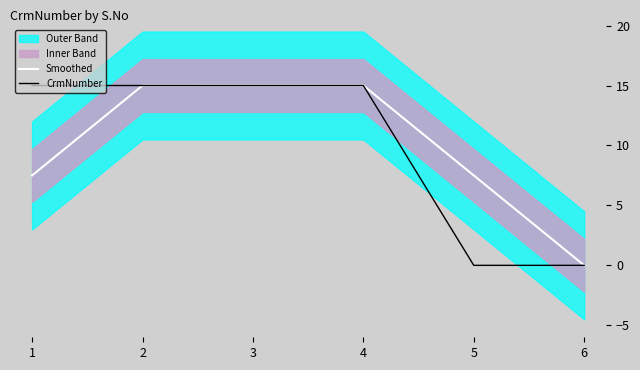

True or false: CrmNumber and Smoothed cross at least once.

True